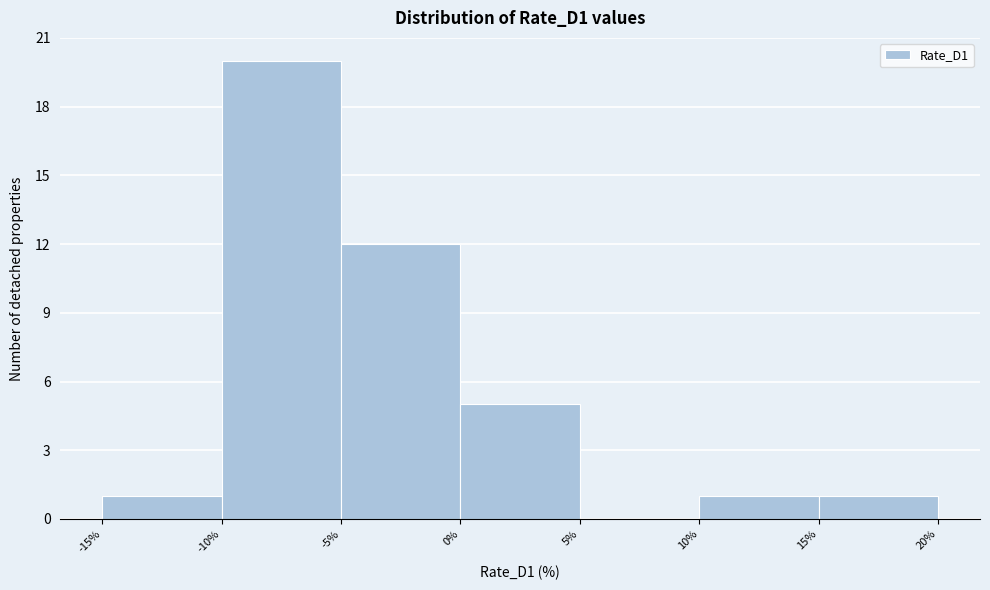

Over which range of the x-axis is the bar tallest?

-10% to -5%